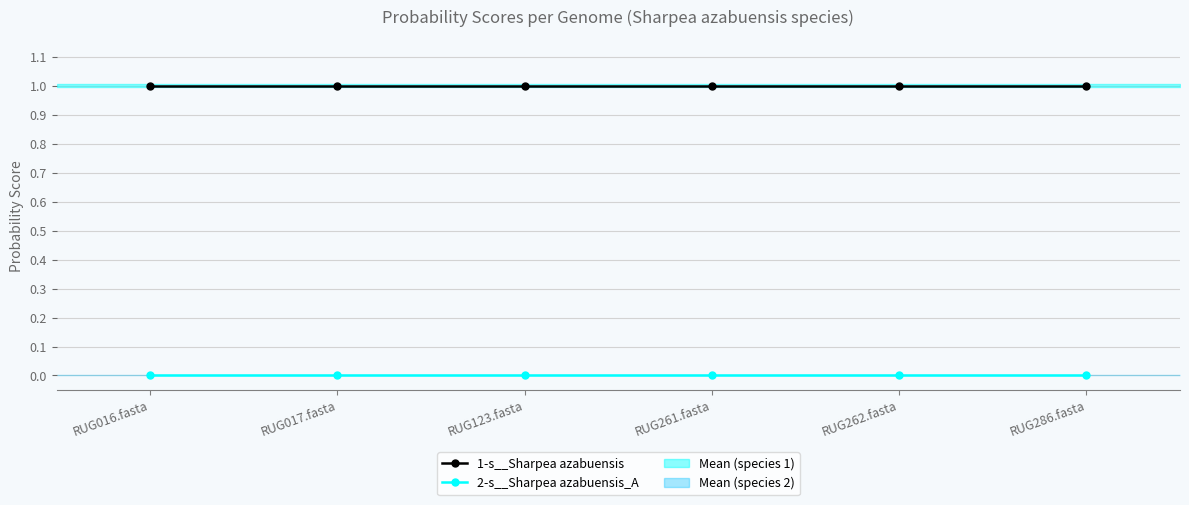

Does the chart display data point markers on the line(s)?

Yes